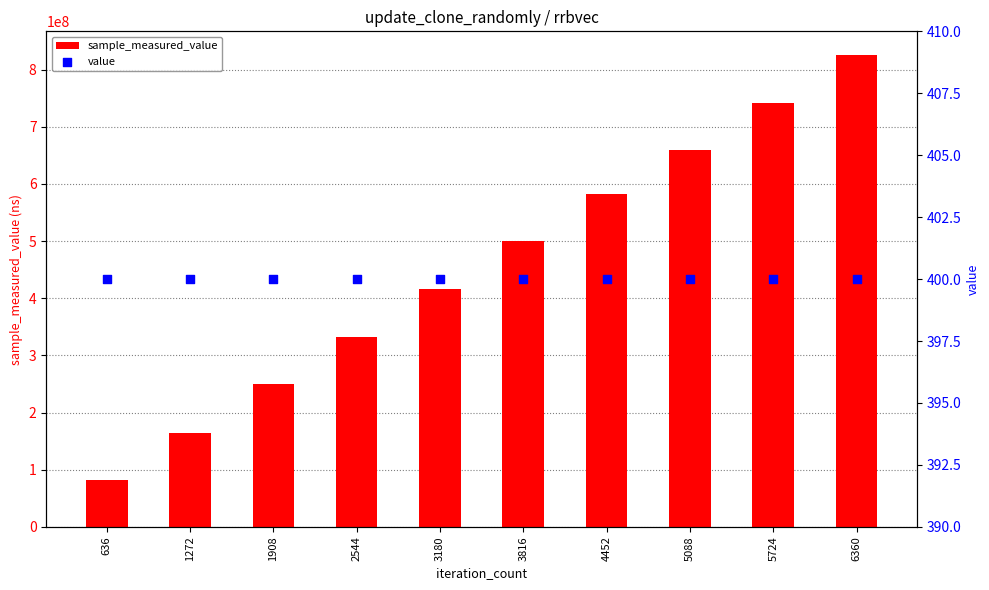

What are all the series names shown in the legend?

sample_measured_value, value